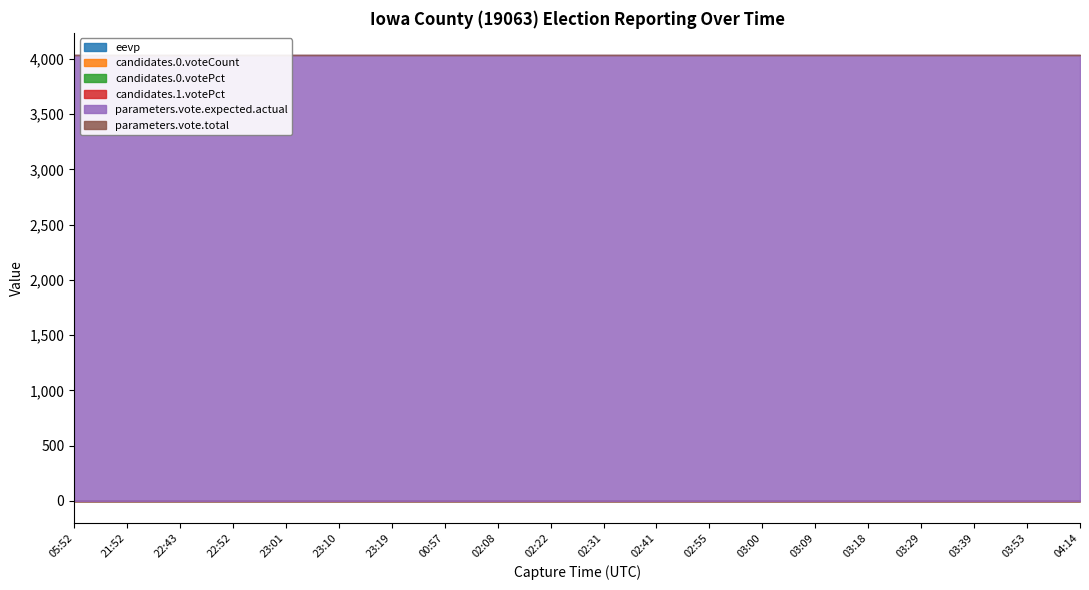

Between 22:43 and 02:41, which series saw the biggest shift?

eevp